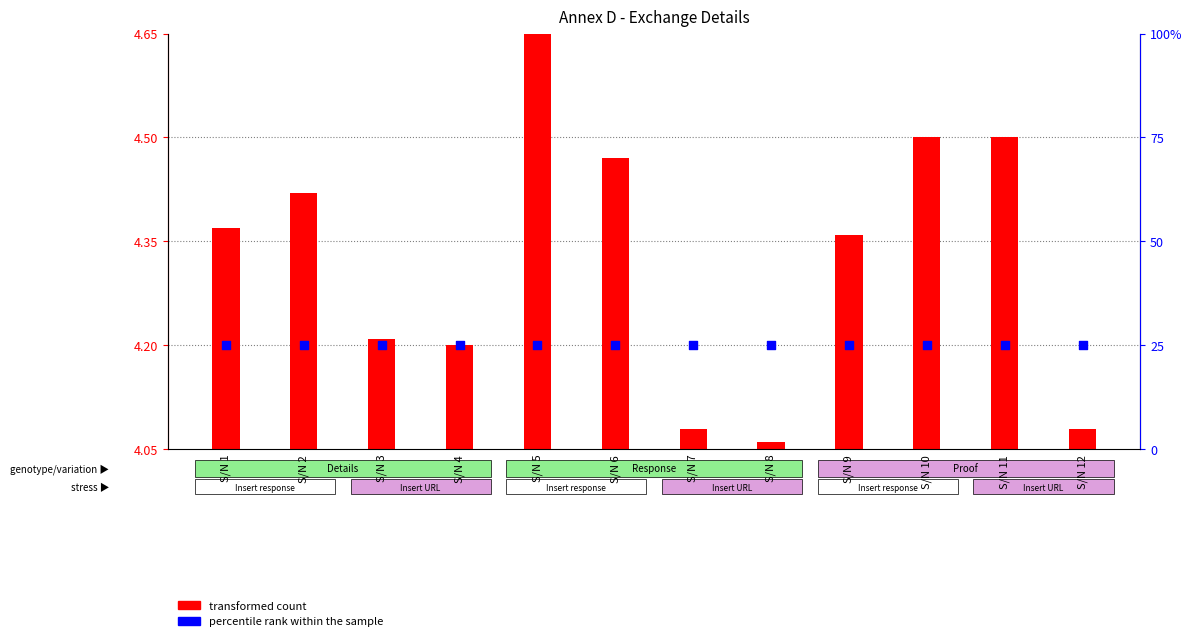

What are all the series names shown in the legend?

transformed count, percentile rank within the sample